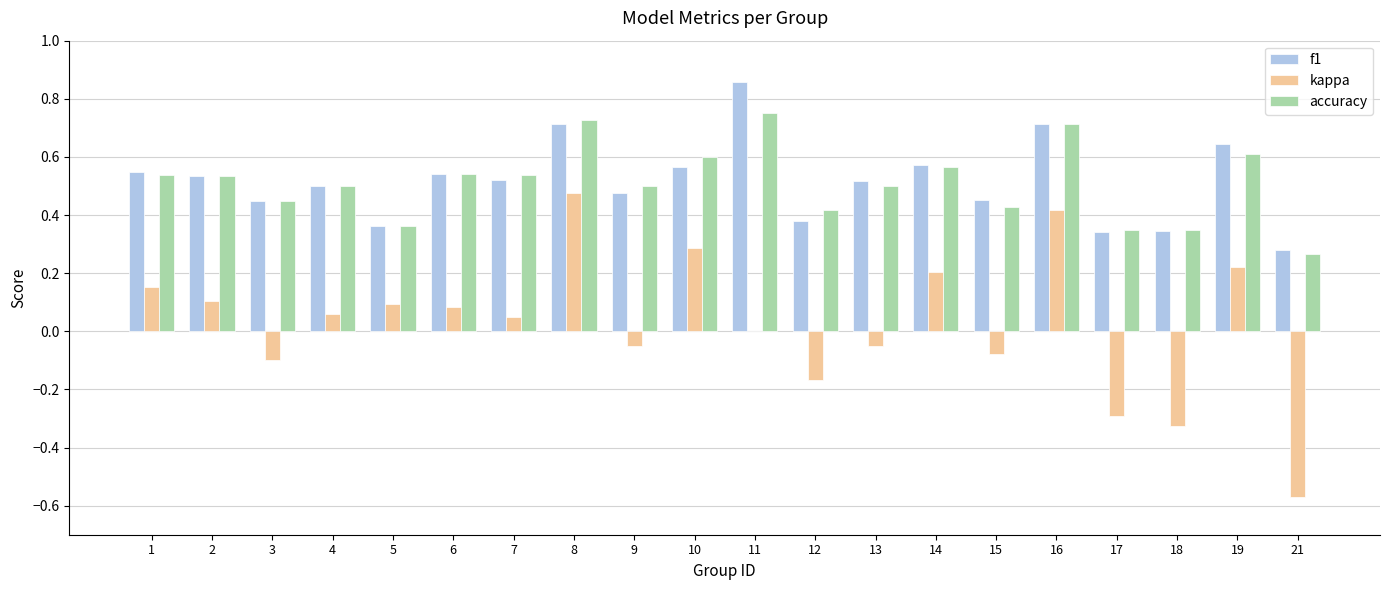

Are the bars grouped side by side (vs. stacked)?

Yes